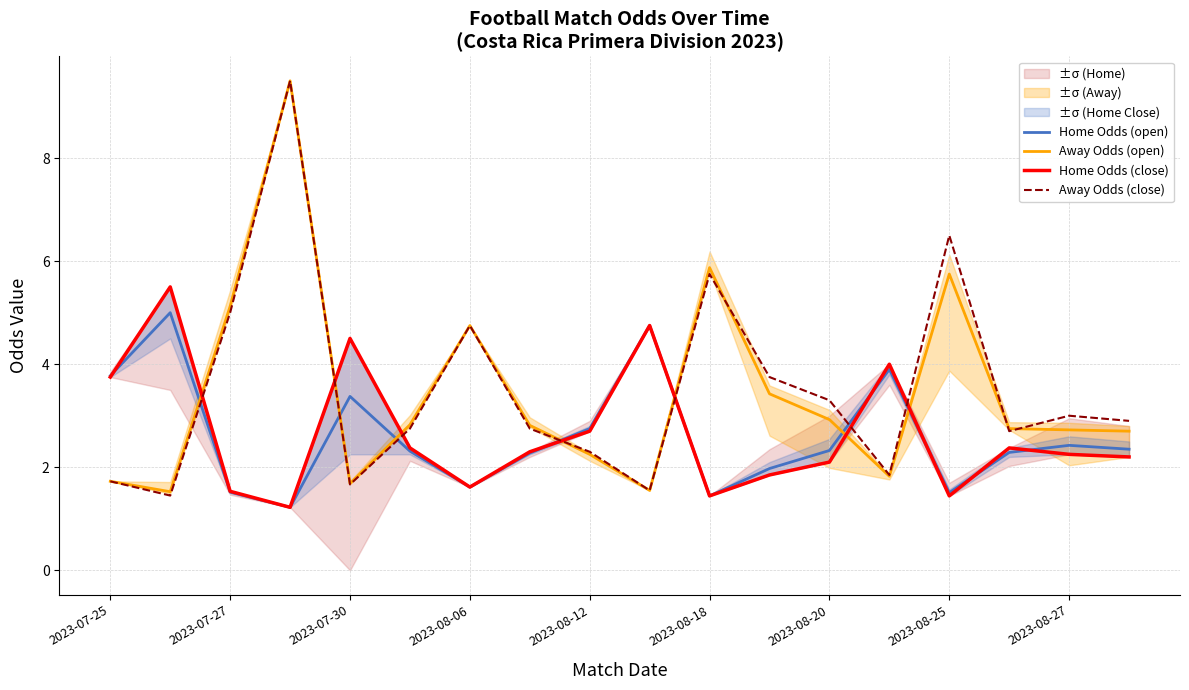

What is the approximate value of Away Odds (open) at 2023-07-30?

1.7